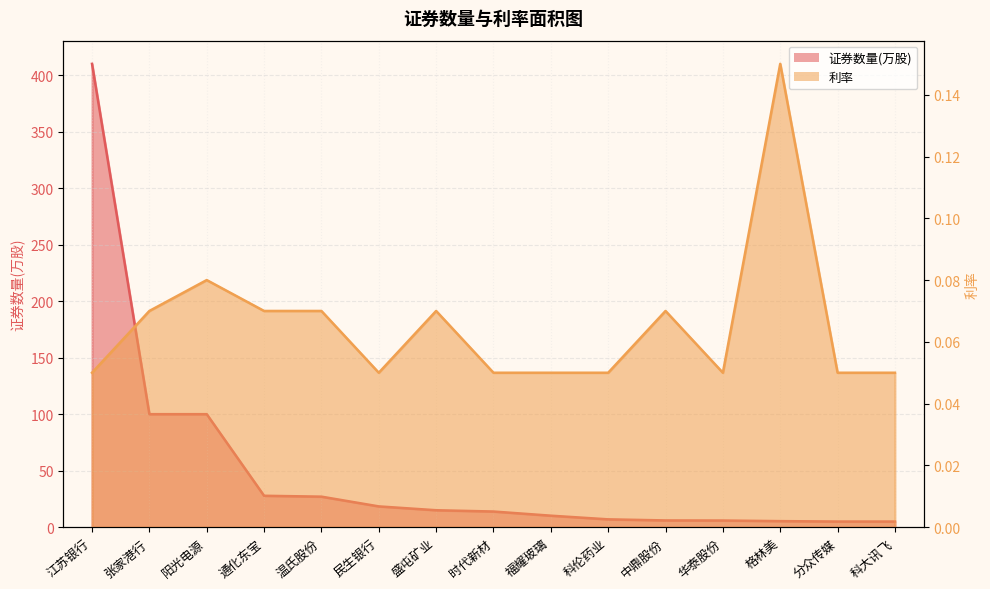

True or false: 证券数量(万股) and 利率 cross at least once.

False